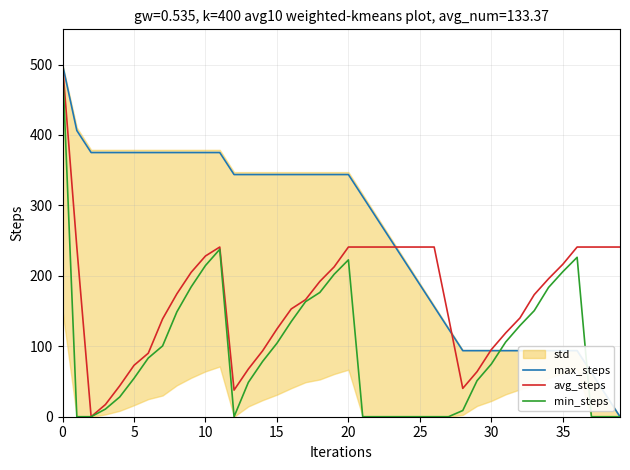

Where is the first local maximum for min_steps?

11